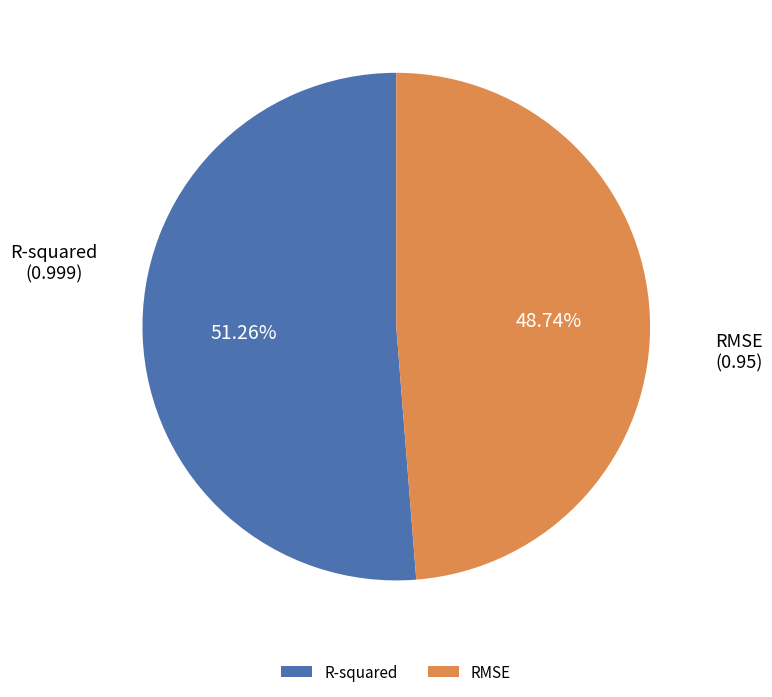

The RMSE slice represents 58% of the pie. True or false?

False